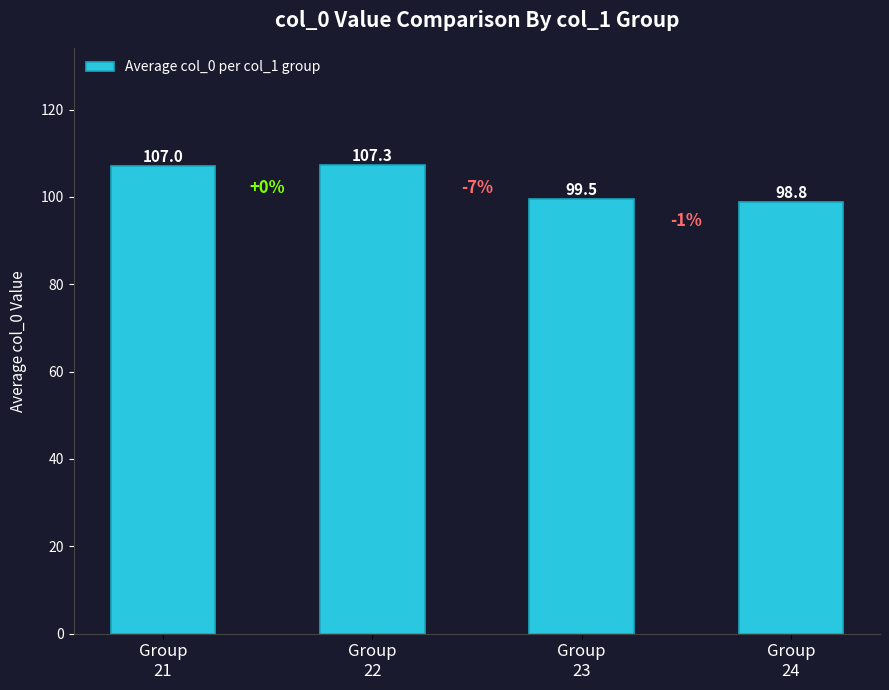

What is the smallest value displayed?

98.8